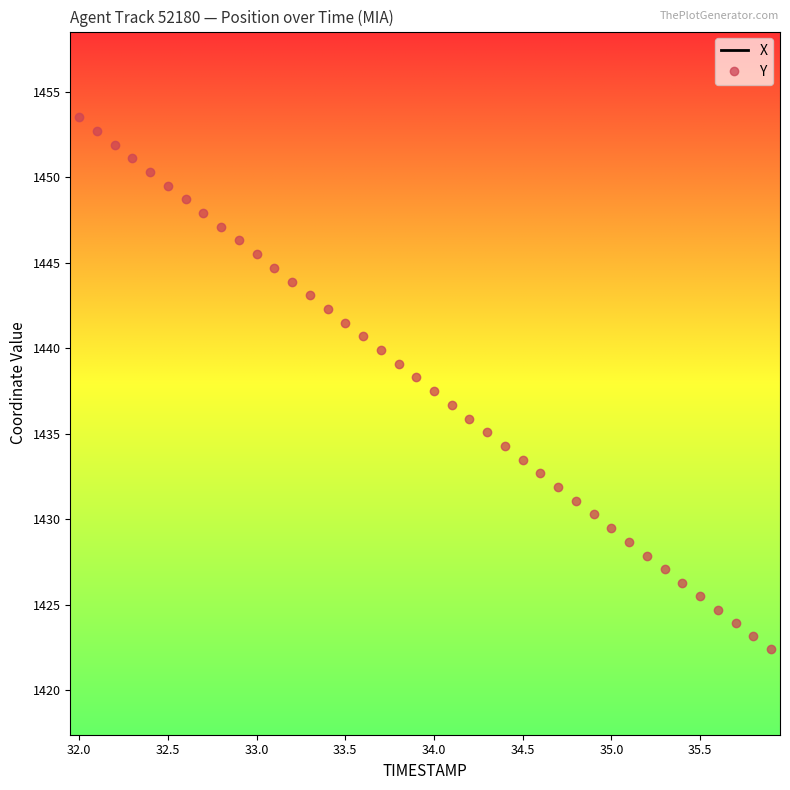

True or false: Y and X intersect in this chart.

False